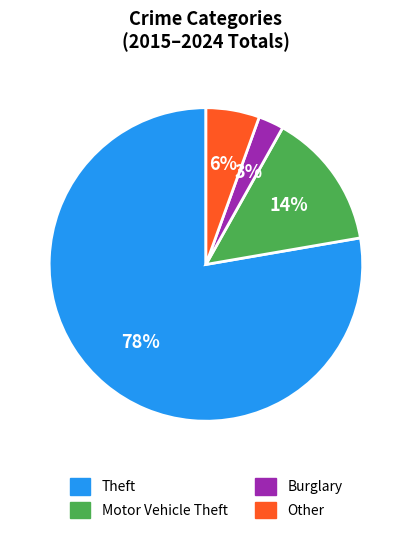

Is the sum of Motor Vehicle Theft and Burglary greater than half?

No